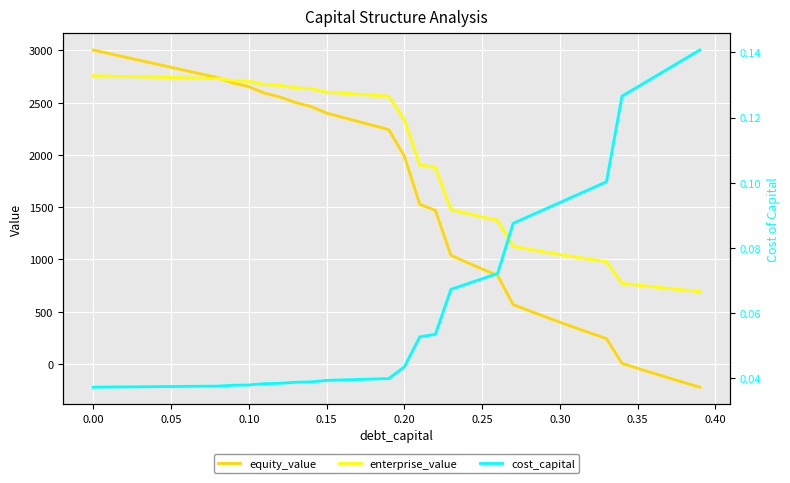

What is the difference between the maximum and minimum values in the cost_capital series?

0.1